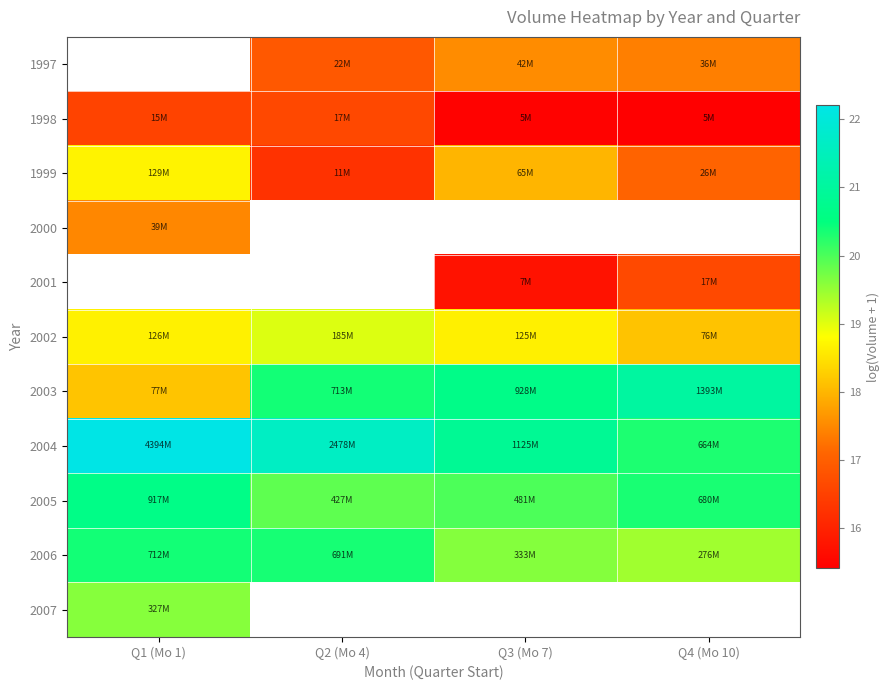

True or false: 1997 has a value of 23.3 at Q4 (Mo 10).

False